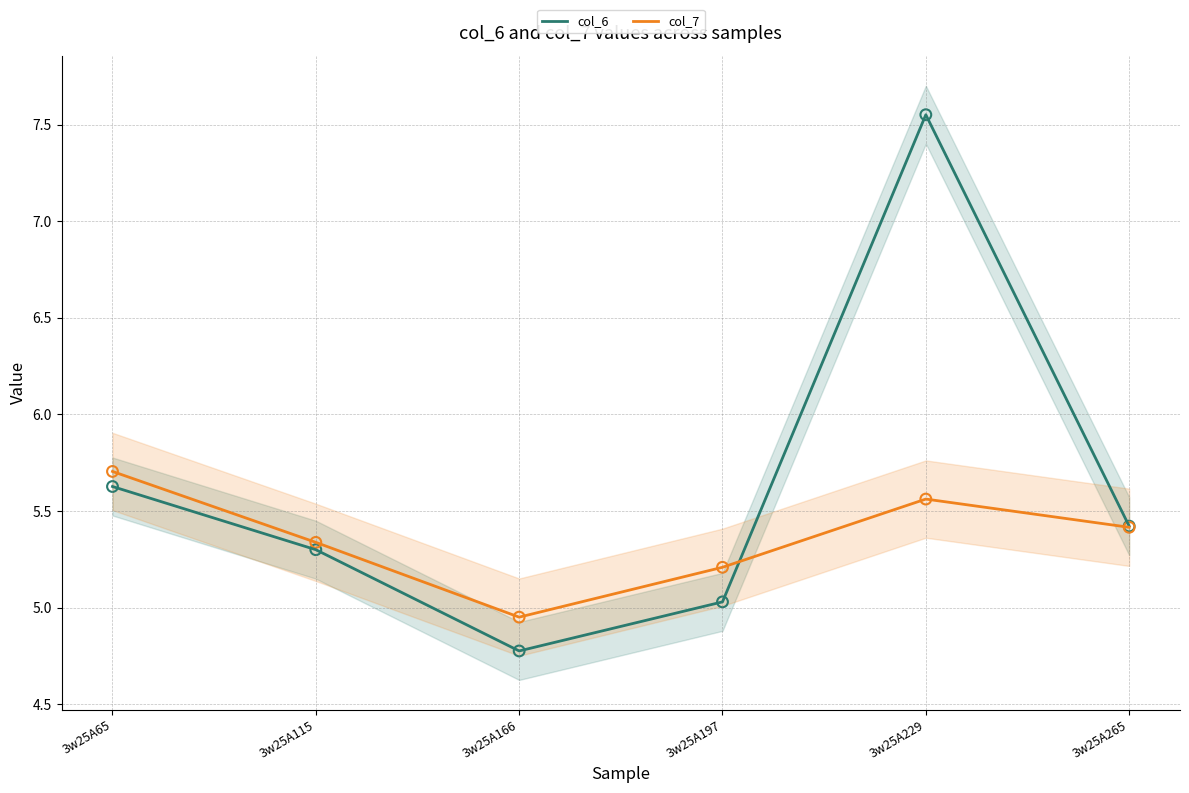

At how many categories does at least one series exceed 5?

5